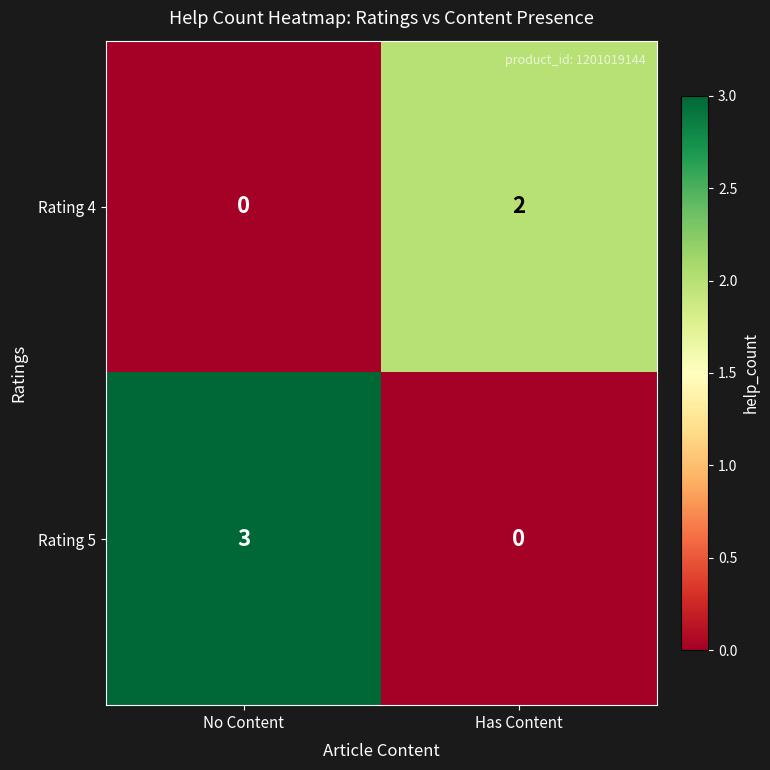

At which category does the chart reach its peak across all series?

No Content